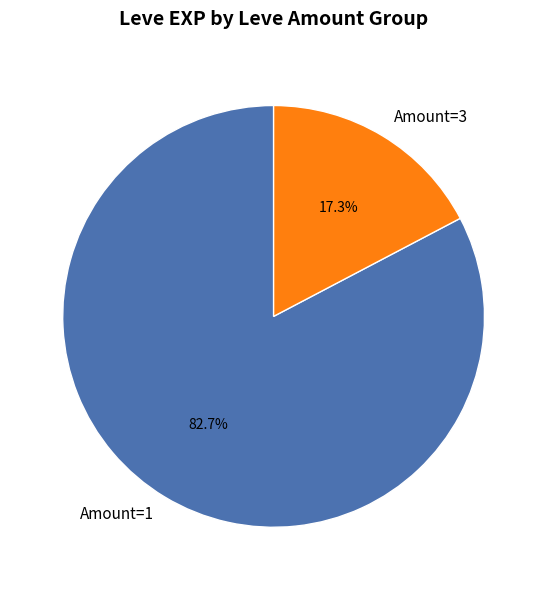

Rank the categories by value from highest to lowest.

Amount=1, Amount=3